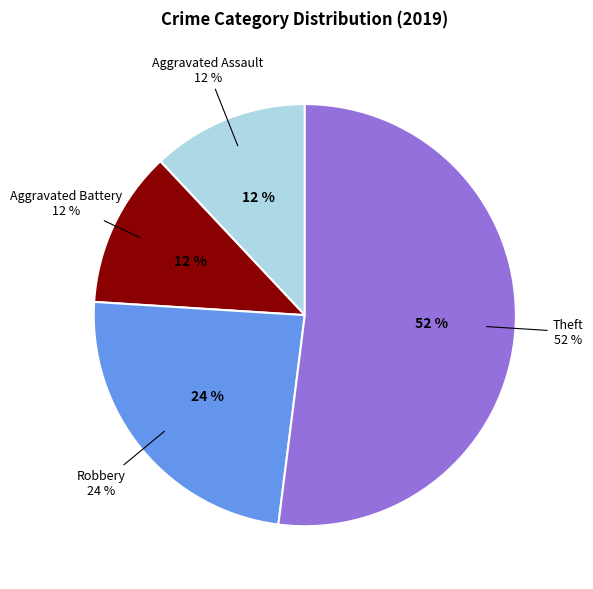

True or false: Aggravated Battery accounts for 12% of the total.

True